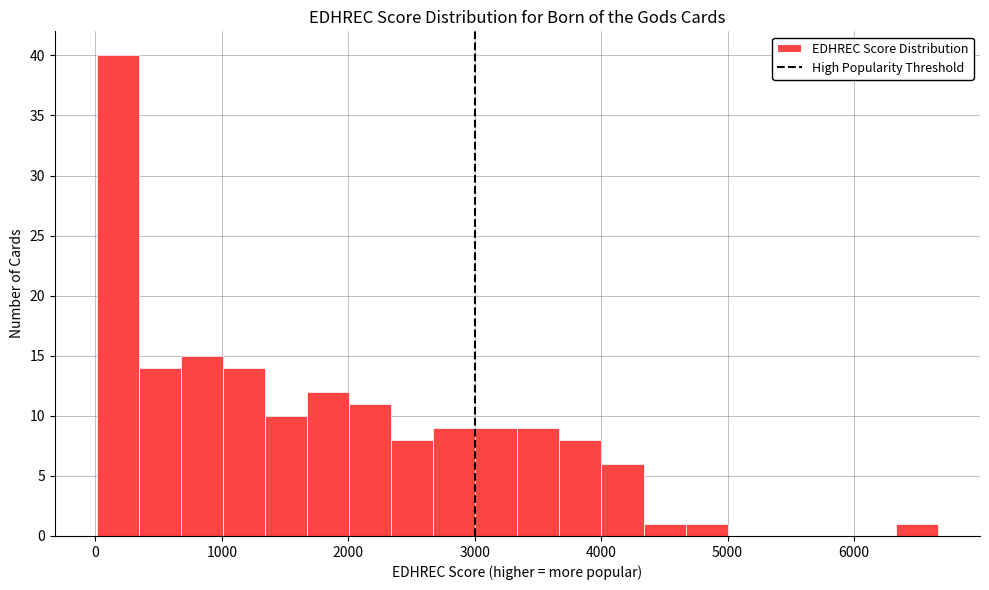

Read against the x-axis, roughly where is the centre of the tallest bar?

200